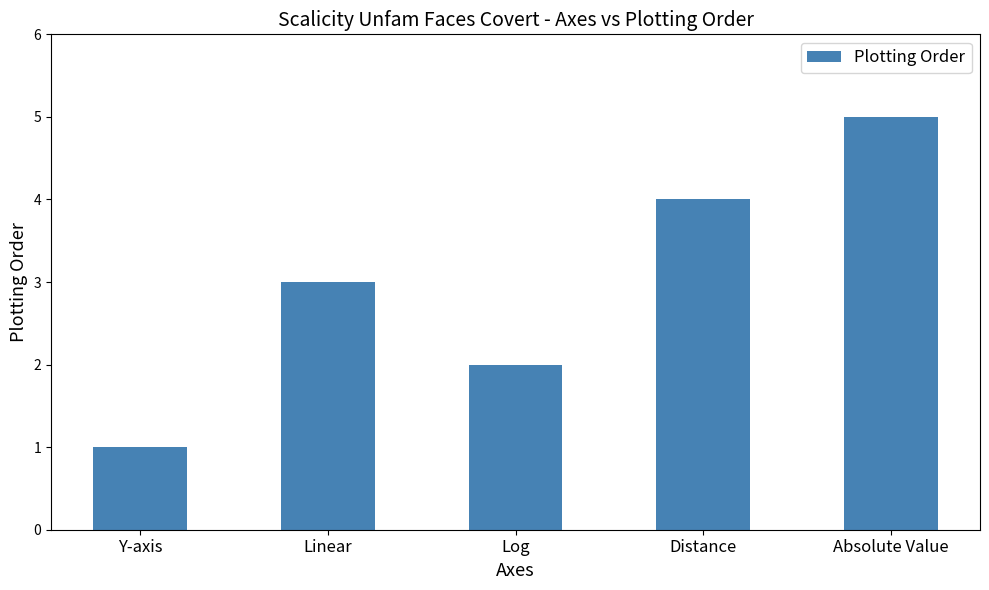

Rank the categories by value from highest to lowest.

Absolute Value, Distance, Linear, Log, Y-axis